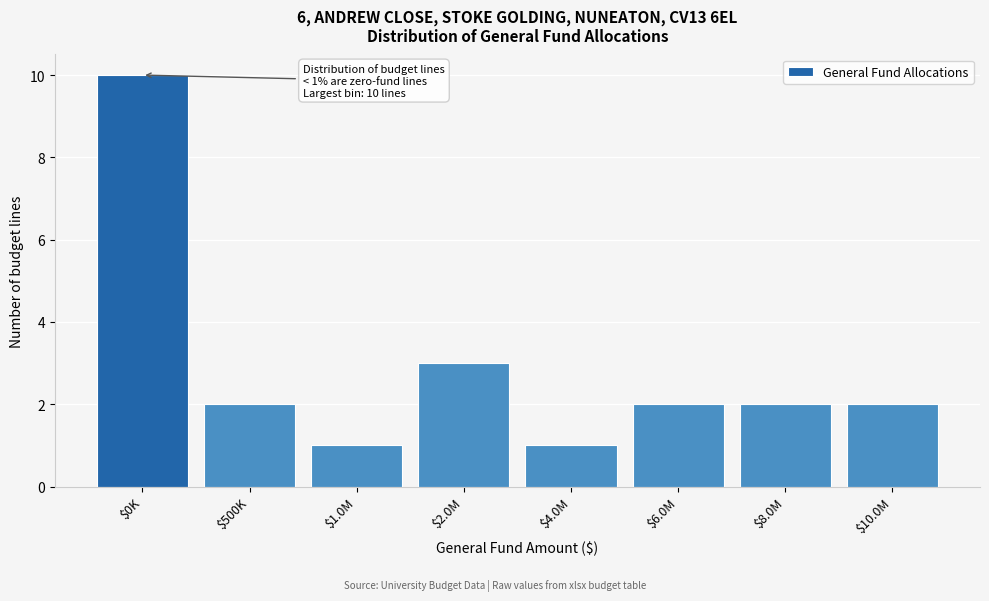

Reading left to right, extract all data points from this chart.

10	2	1	3	1	2	2	2